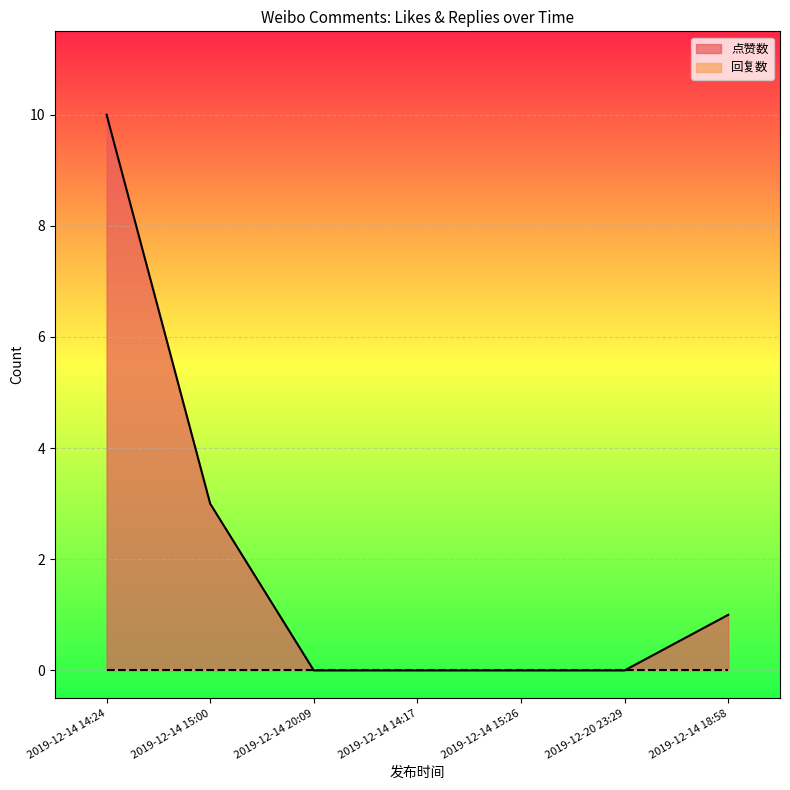

True or false: the data shows 2 at 2019-12-14 18:58.

False